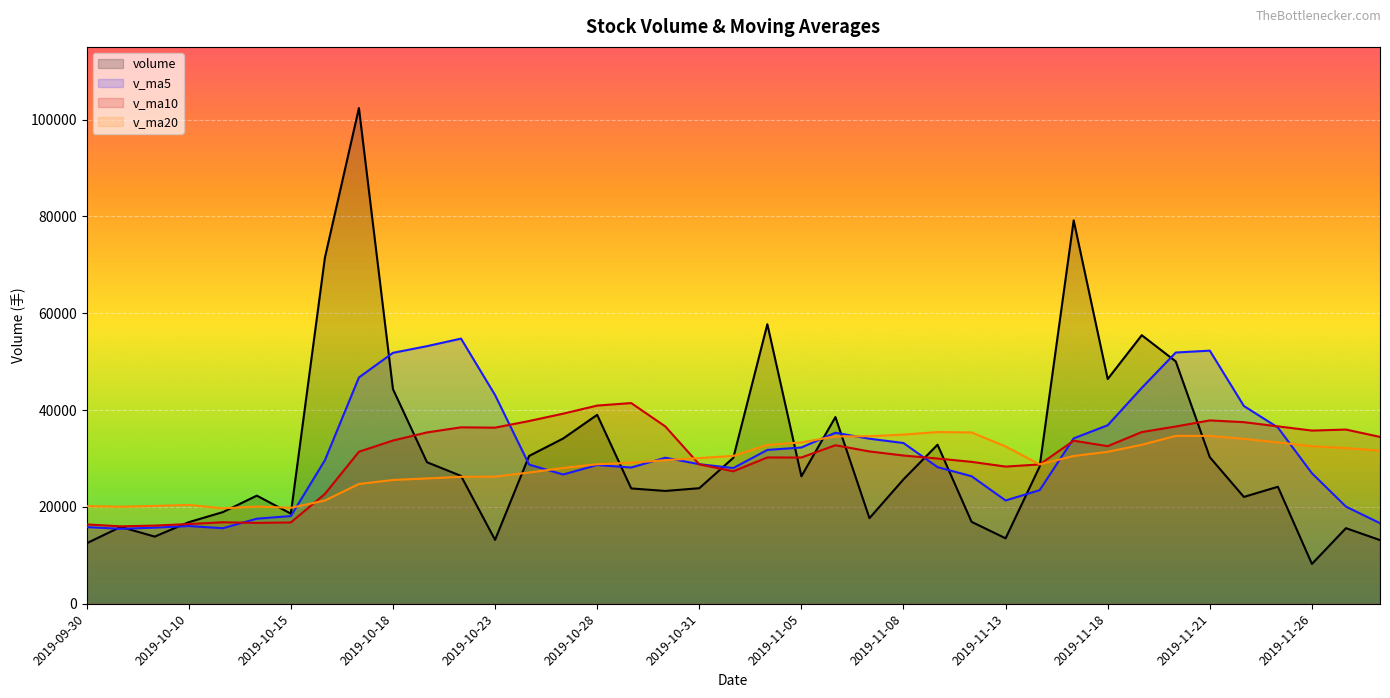

What position from the right is 2019-11-14?

11